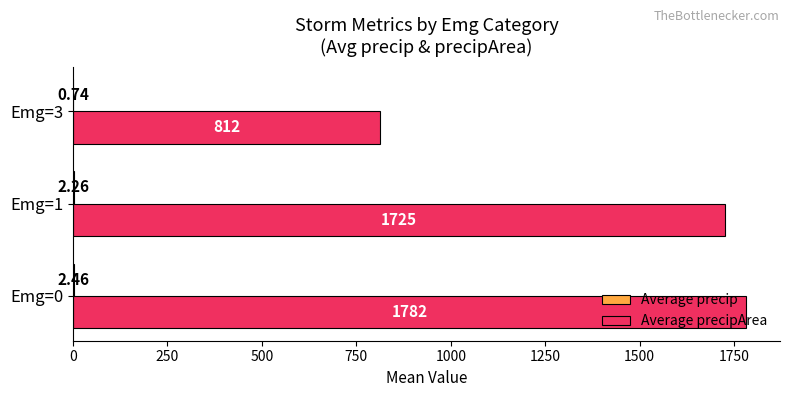

At which category is the sum across all series the highest?

Emg=0